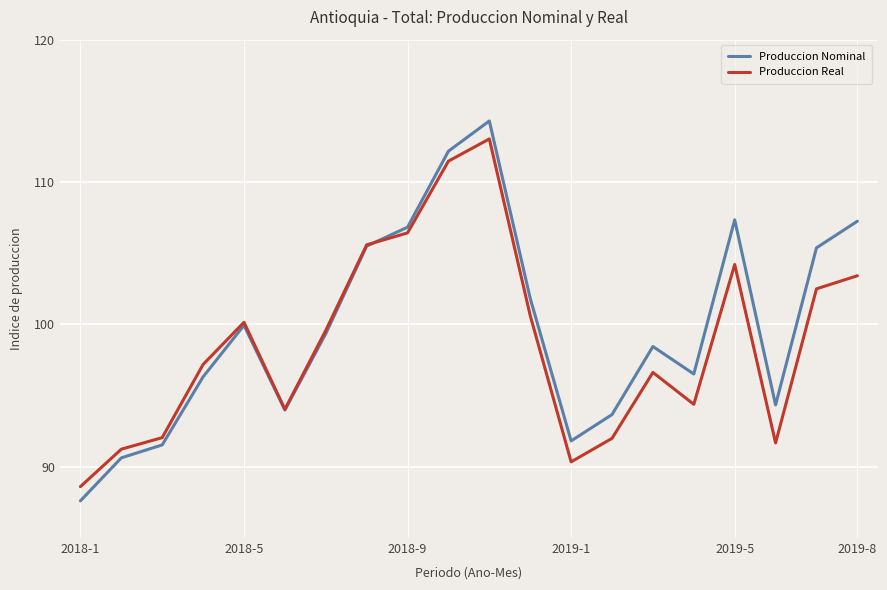

Which series has the widest spread of values?

Produccion Nominal